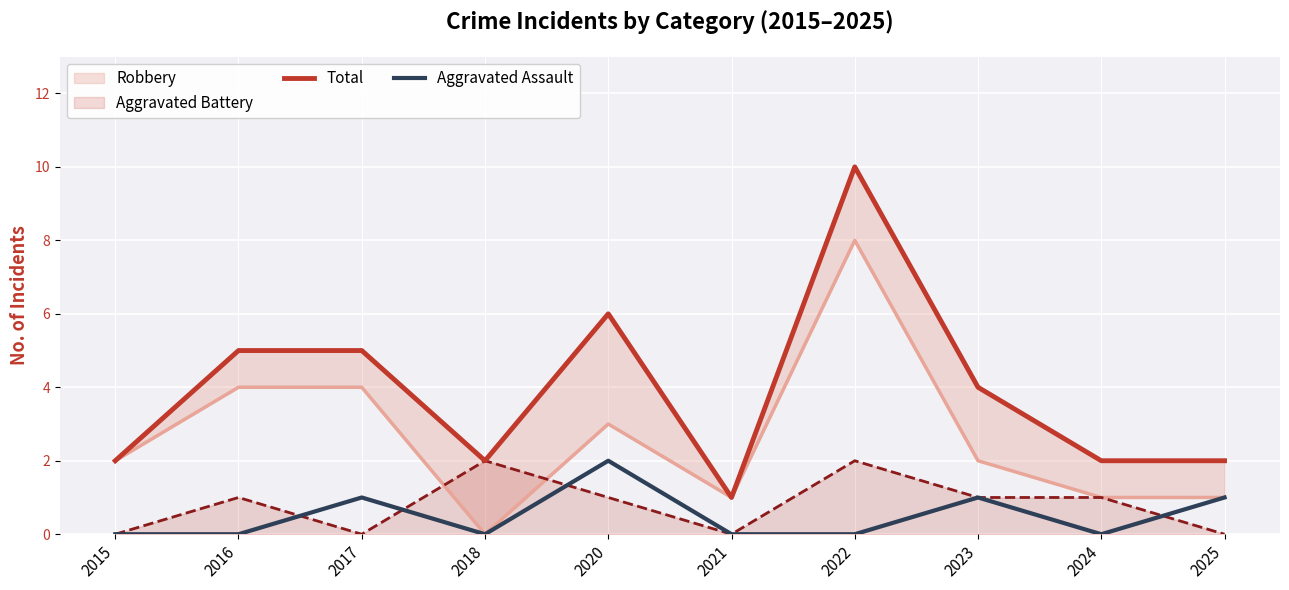

The Aggravated Battery series shows 0 at 2021. True or false?

True